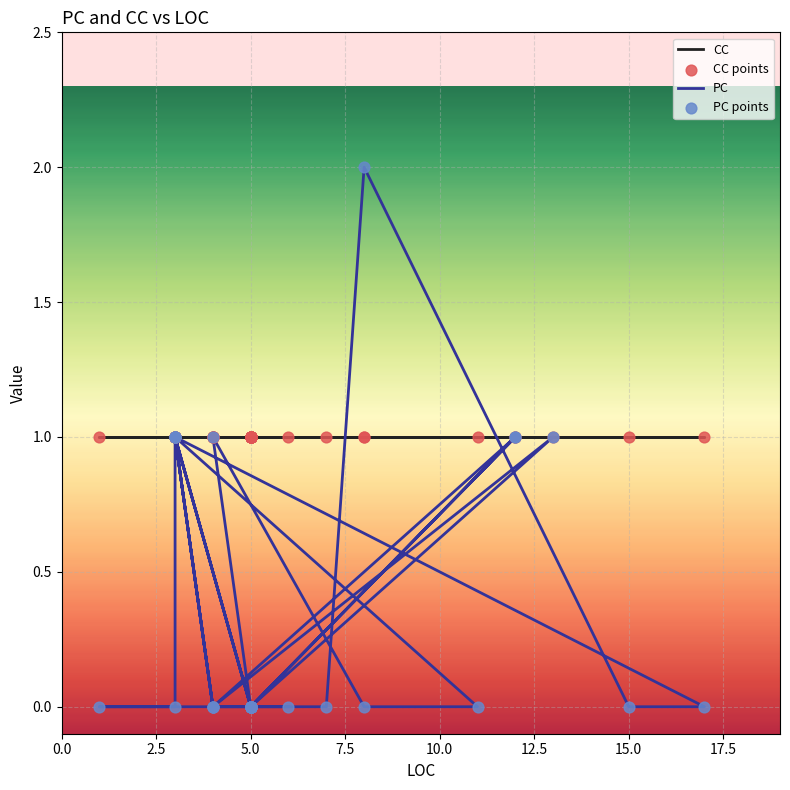

What is the ratio of the value at 13 to the value at 3?

1.0